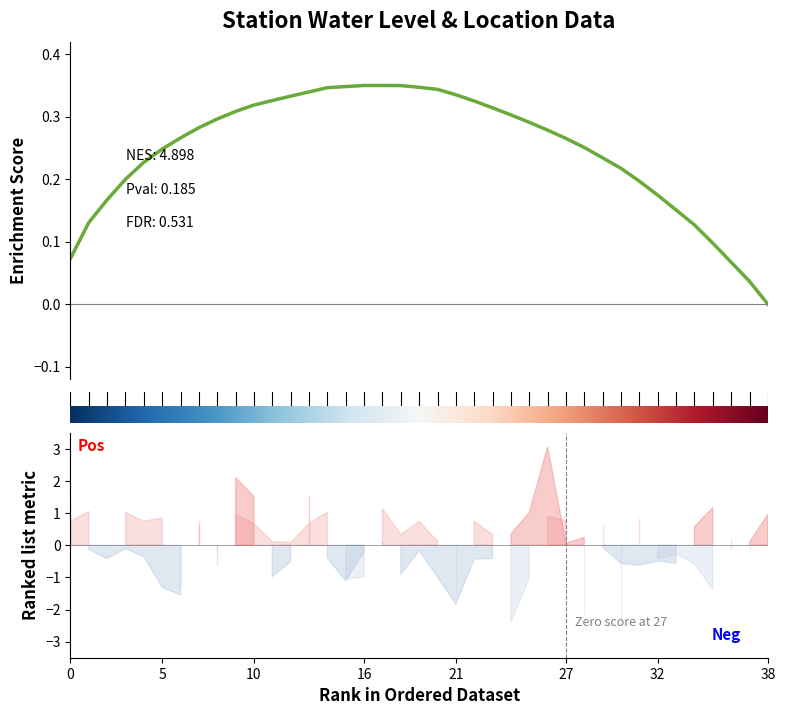

Between 12 and 38, which is larger?

12